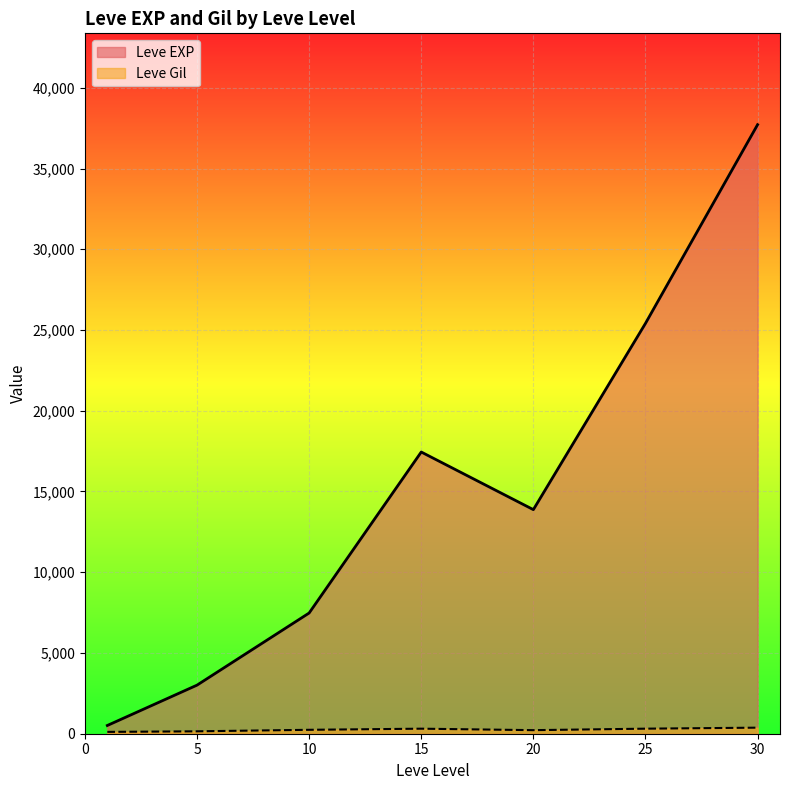

Which series has the largest range (max minus min)?

Leve EXP